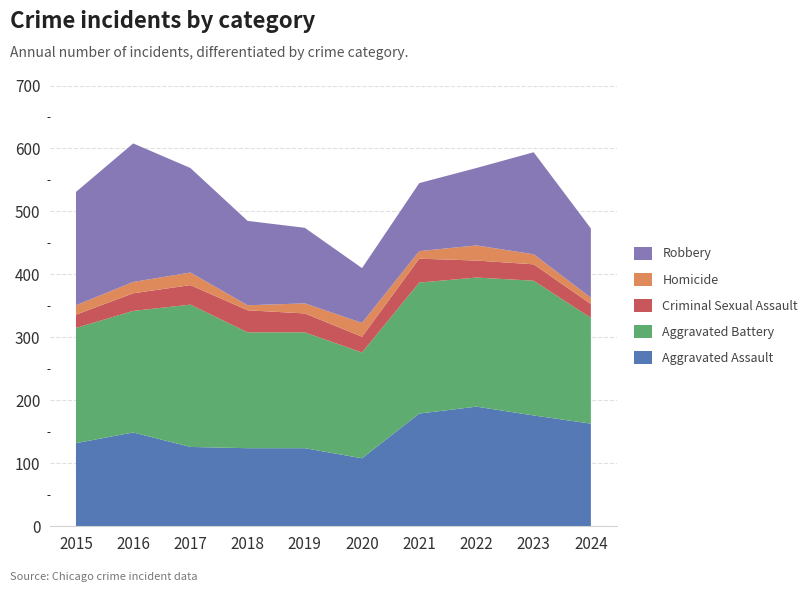

Reading left to right, what are all the values shown in this chart?

Aggravated Assault: 132	149	126	124	124	108	179	190	176	163
Aggravated Battery: 183	193	226	184	184	168	208	205	214	168
Criminal Sexual Assault: 21	28	31	35	30	25	38	27	26	22
Homicide: 15	18	20	8	16	22	12	24	16	10
Robbery: 180	220	166	134	120	87	108	123	162	110